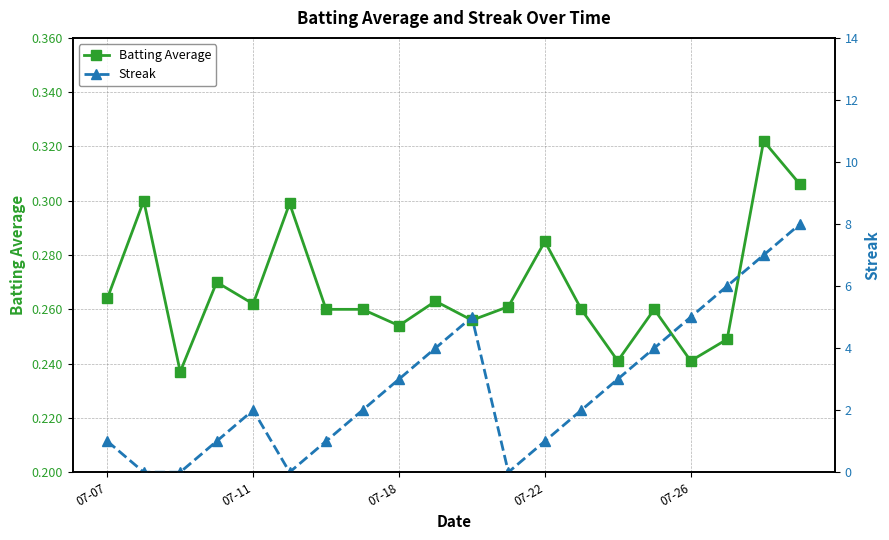

What is the value of the Streak point at the 13th from the left?

1.0